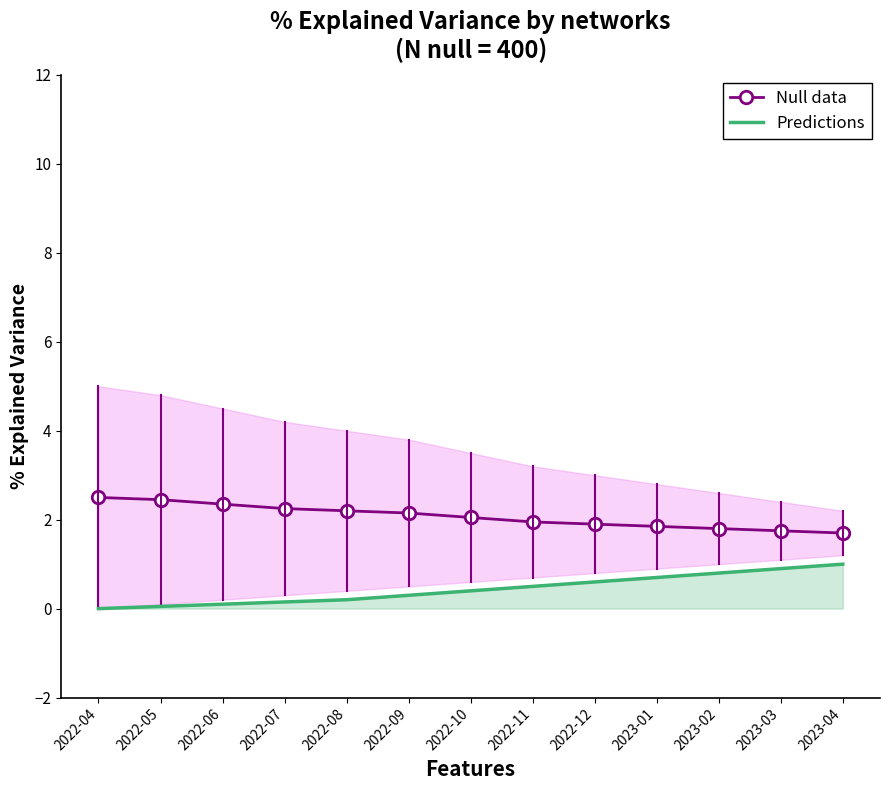

Between 2022-04 and 2023-02, which series saw the biggest shift?

Predictions